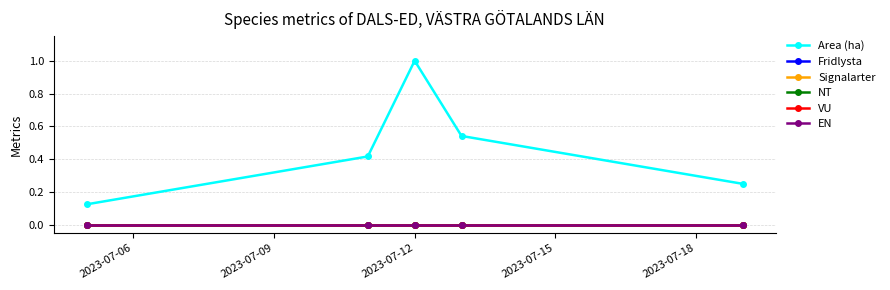

Reading right to left, what are all the values shown in this chart?

Area (ha): 0.2	0.5	1.0	0.4	0.1
Fridlysta: 0.0	0.0	0.0	0.0	0.0
Signalarter: 0.0	0.0	0.0	0.0	0.0
NT: 0.0	0.0	0.0	0.0	0.0
VU: 0.0	0.0	0.0	0.0	0.0
EN: 0.0	0.0	0.0	0.0	0.0